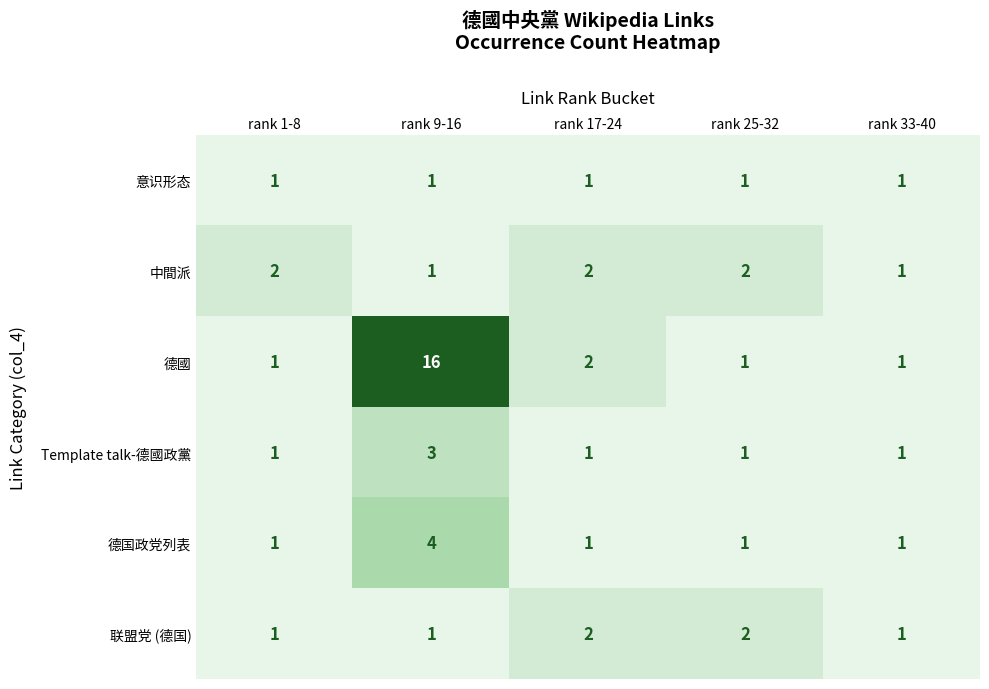

Count the Template talk-德國政黨 values in the range 1 to 2.

4